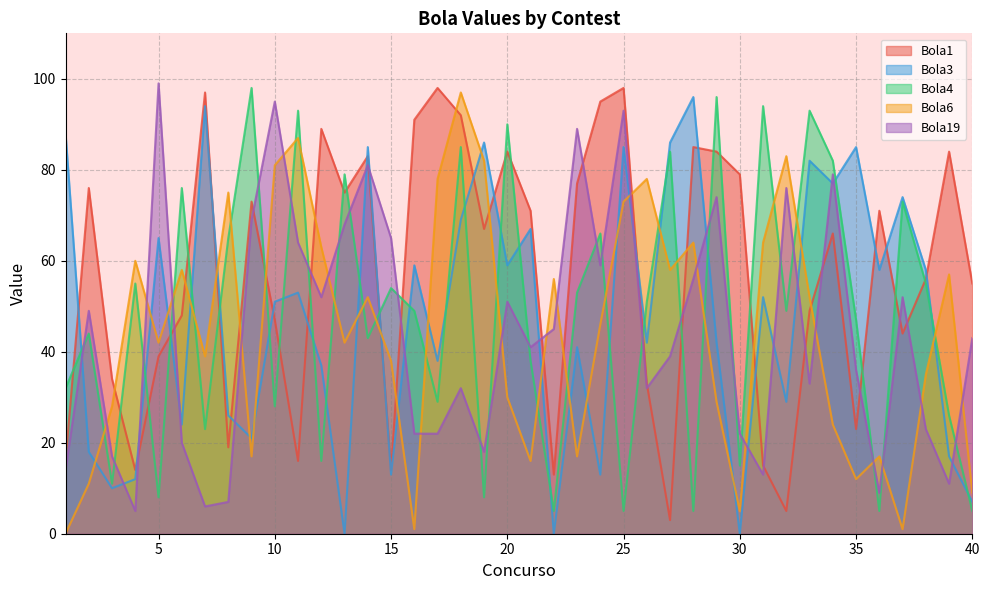

Between 20 and 29, which series saw the biggest shift?

Bola19